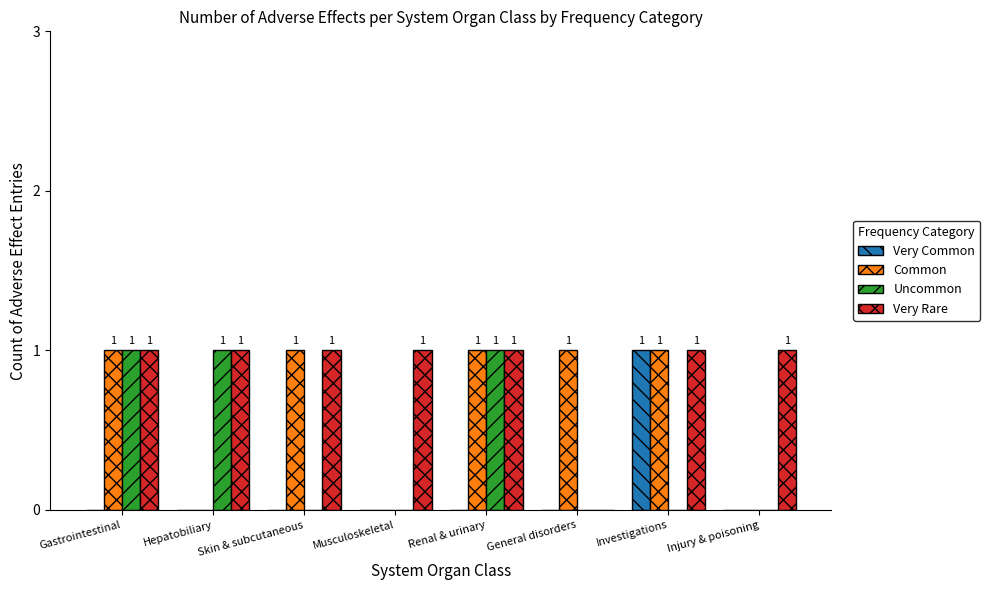

How many series are shown in this chart?

4